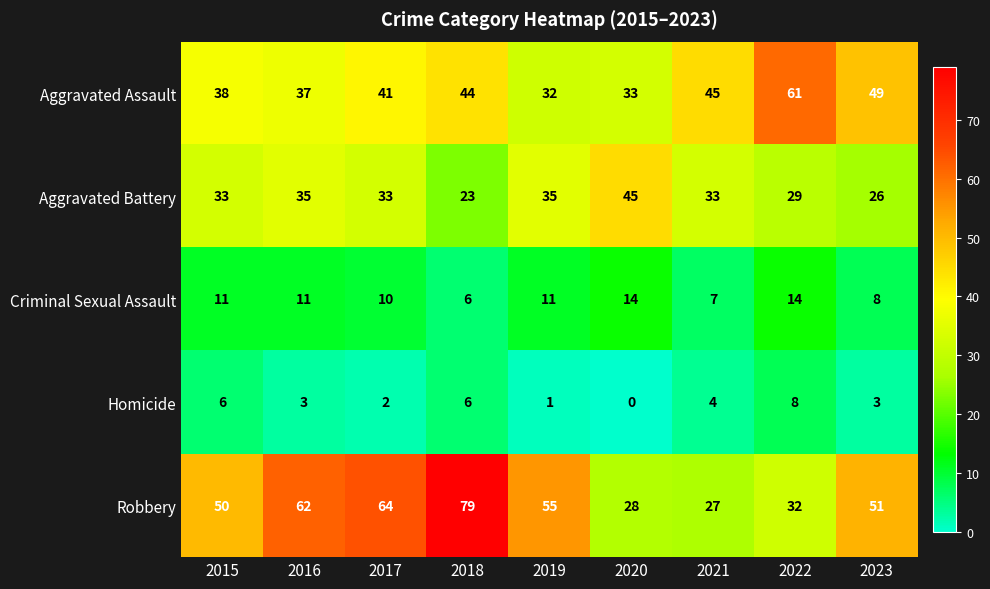

What is the difference between the maximum and second lowest values in the Aggravated Battery series?

19